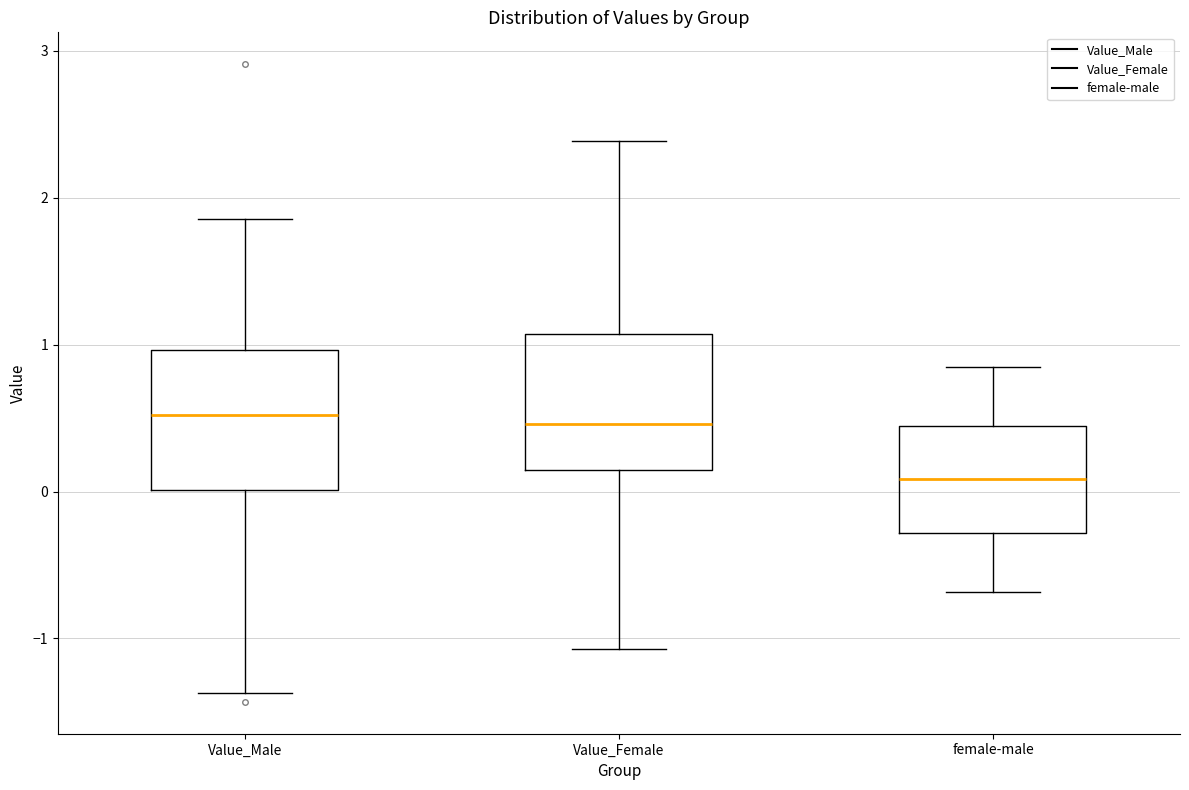

Reading left to right, transcribe this box plot: for each box, give where its median line is, the range the box spans, and where its two whiskers end, as read against the y-axis. The values are not printed on the chart, so give them approximately, as read against the axis.

Value_Male: median 0.5, box 0.0 to 1.0, whiskers -1.4 to 1.9
Value_Female: median 0.5, box 0.1 to 1.1, whiskers -1.1 to 2.4
female-male: median 0.1, box -0.3 to 0.4, whiskers -0.7 to 0.9